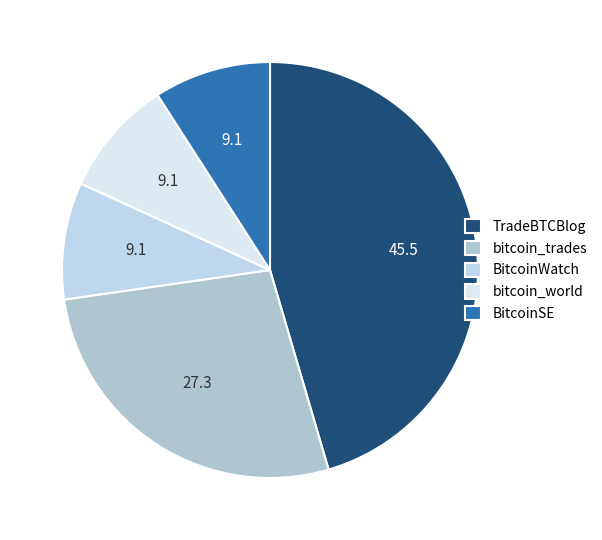

Count the number of slices in the pie.

5